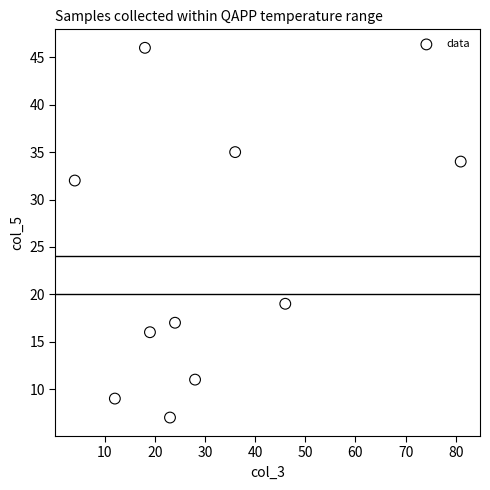

What Y value in the scatter plot is closest to 26?

32